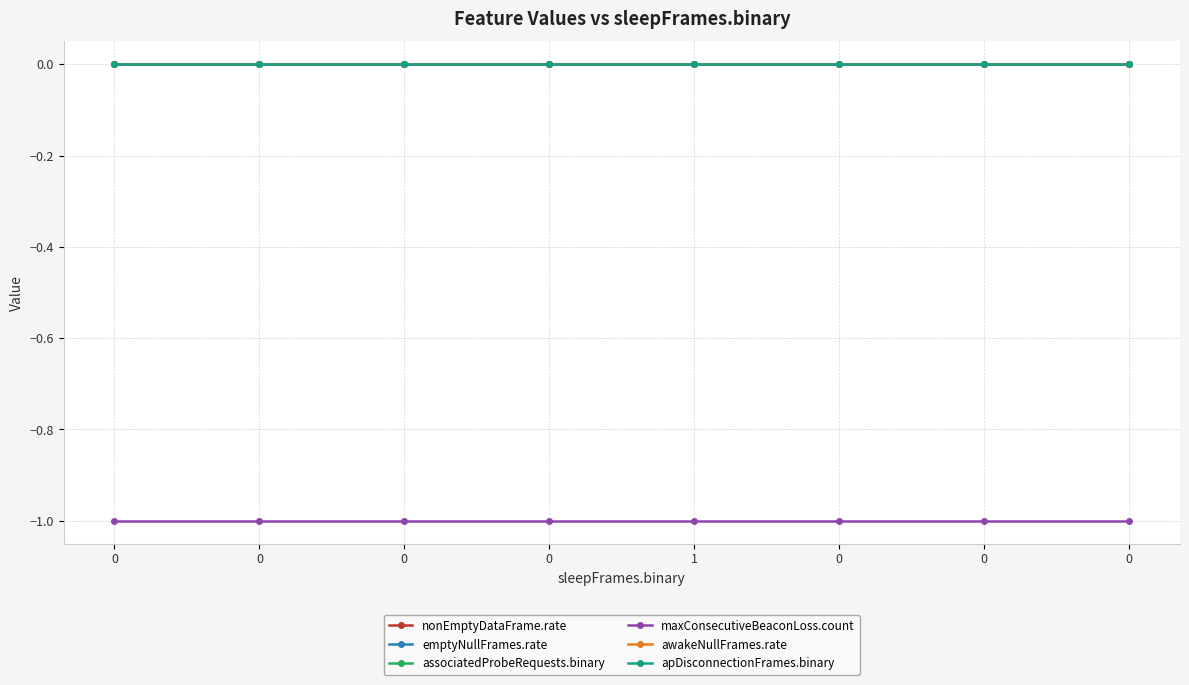

True or false: emptyNullFrames.rate and awakeNullFrames.rate cross at least once.

False